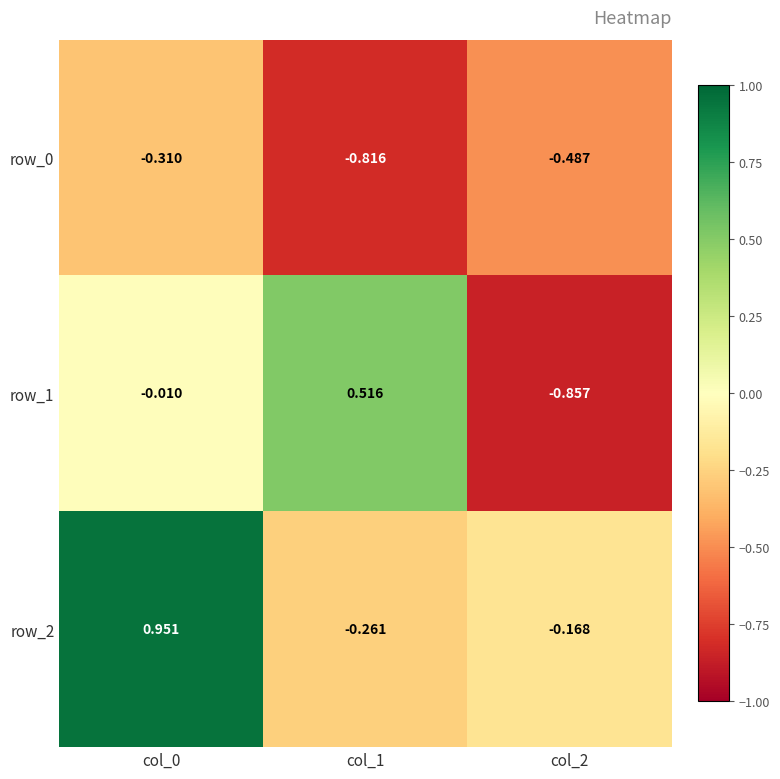

The row_0 series shows -0.5 at col_0. True or false?

False